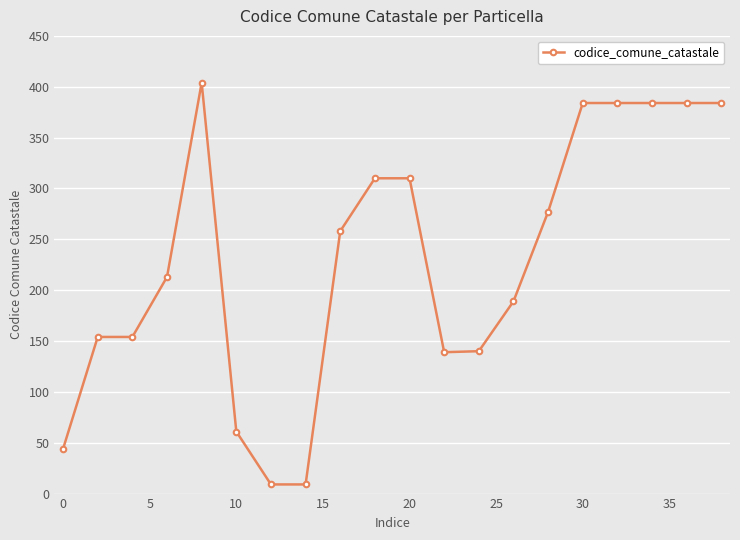

What is the minimum value shown in the chart?

9